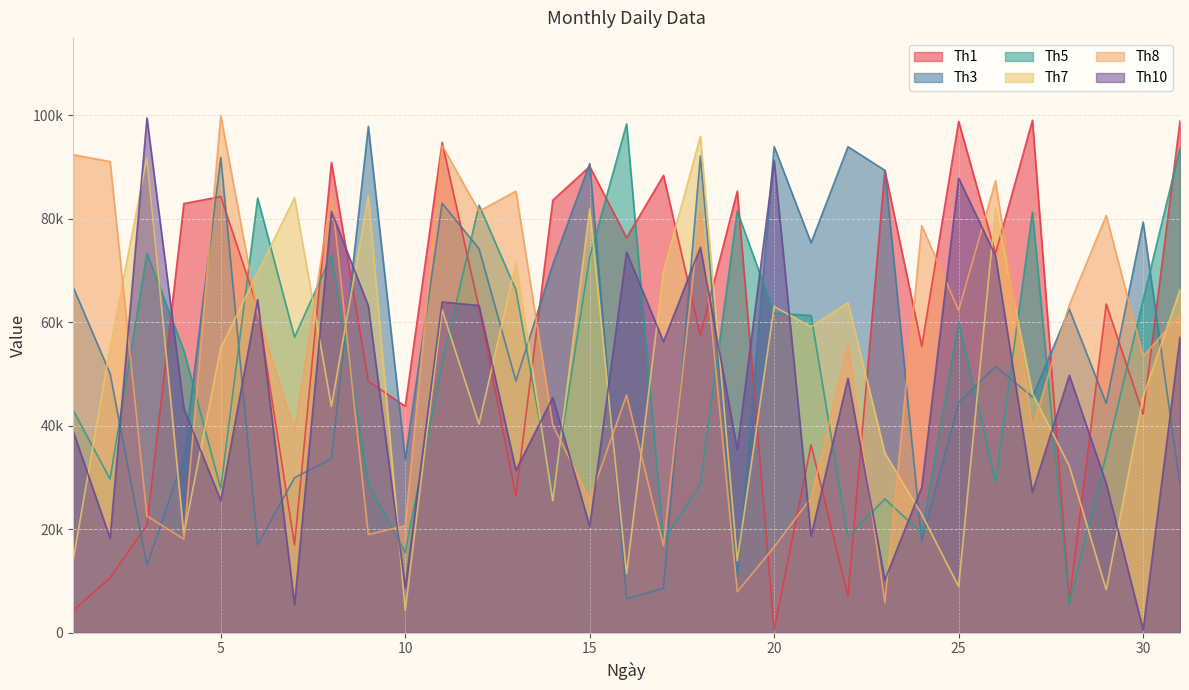

Rank the series by their maximum value, from lowest to highest.

Th7, Th3, Th5, Th1, Th10, Th8